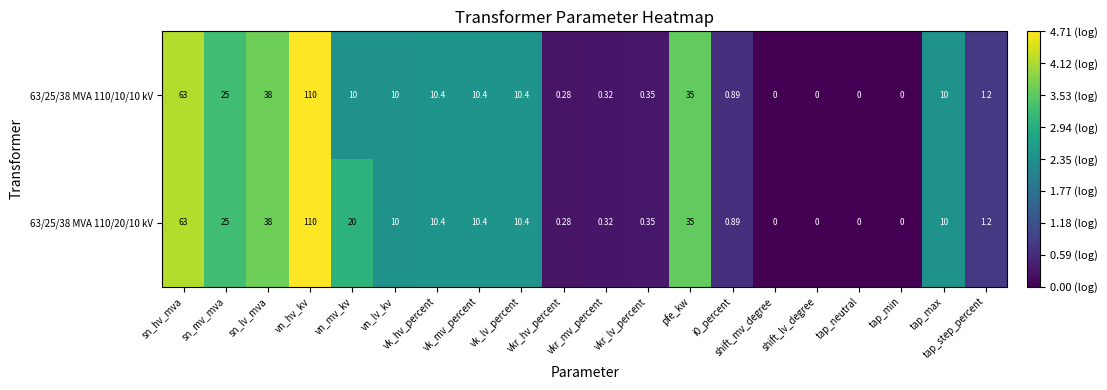

Reading left to right, extract all data points from this chart.

63/25/38 MVA 110/20/10 kV: sn_hv_mva=63.0	sn_mv_mva=25.0	sn_lv_mva=38.0	vn_hv_kv=110.0	vn_mv_kv=20.0	vn_lv_kv=10.0	vk_hv_percent=10.4	vk_mv_percent=10.4	vk_lv_percent=10.4	vkr_hv_percent=0.3	vkr_mv_percent=0.3	vkr_lv_percent=0.3	pfe_kw=35.0	i0_percent=0.9	shift_mv_degree=0.0	shift_lv_degree=0.0	tap_neutral=0.0	tap_min=0.0	tap_max=10.0	tap_step_percent=1.2
63/25/38 MVA 110/10/10 kV: sn_hv_mva=63.0	sn_mv_mva=25.0	sn_lv_mva=38.0	vn_hv_kv=110.0	vn_mv_kv=10.0	vn_lv_kv=10.0	vk_hv_percent=10.4	vk_mv_percent=10.4	vk_lv_percent=10.4	vkr_hv_percent=0.3	vkr_mv_percent=0.3	vkr_lv_percent=0.3	pfe_kw=35.0	i0_percent=0.9	shift_mv_degree=0.0	shift_lv_degree=0.0	tap_neutral=0.0	tap_min=0.0	tap_max=10.0	tap_step_percent=1.2